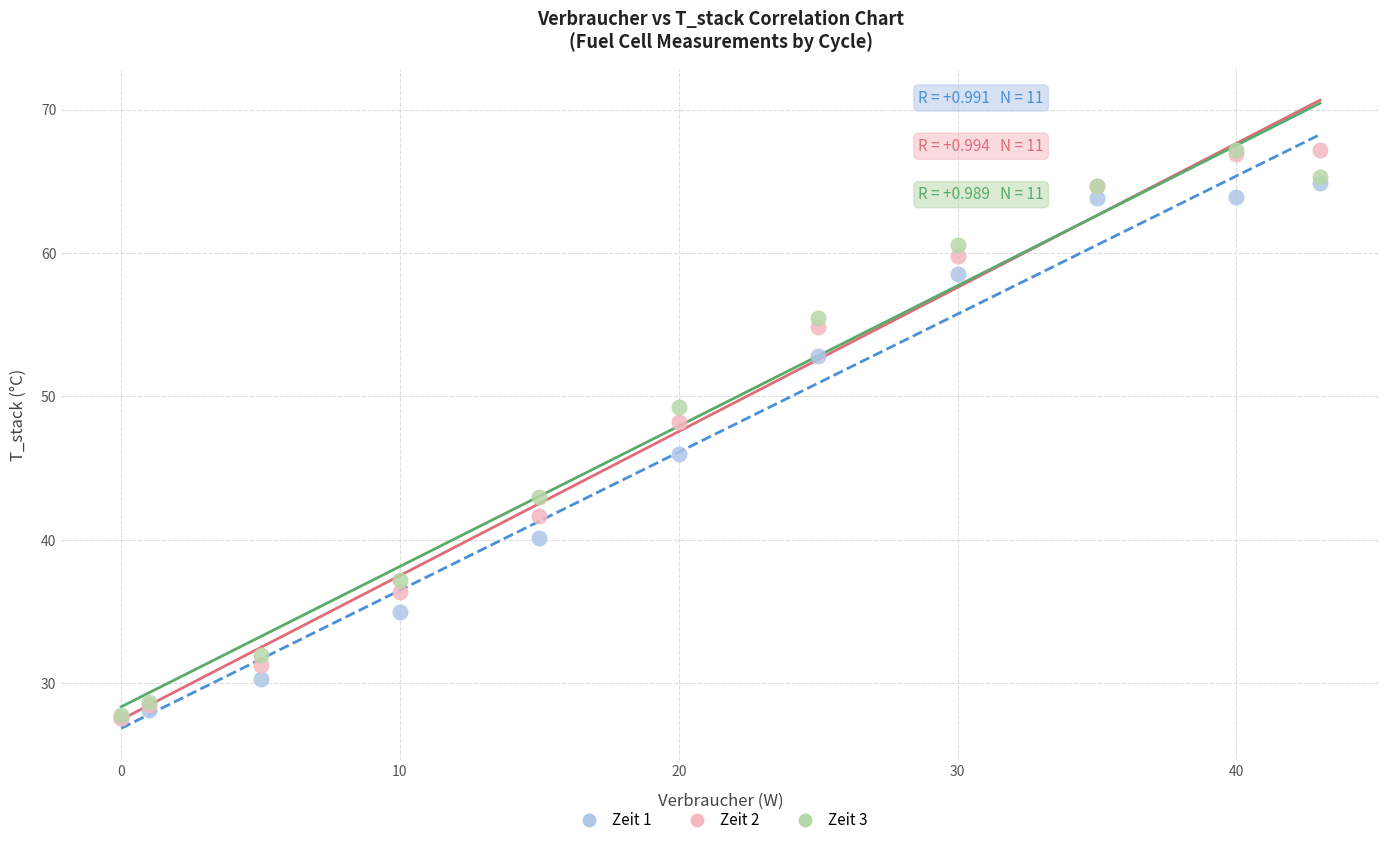

What are all the series names shown in the legend?

Zeit 1, Zeit 2, Zeit 3